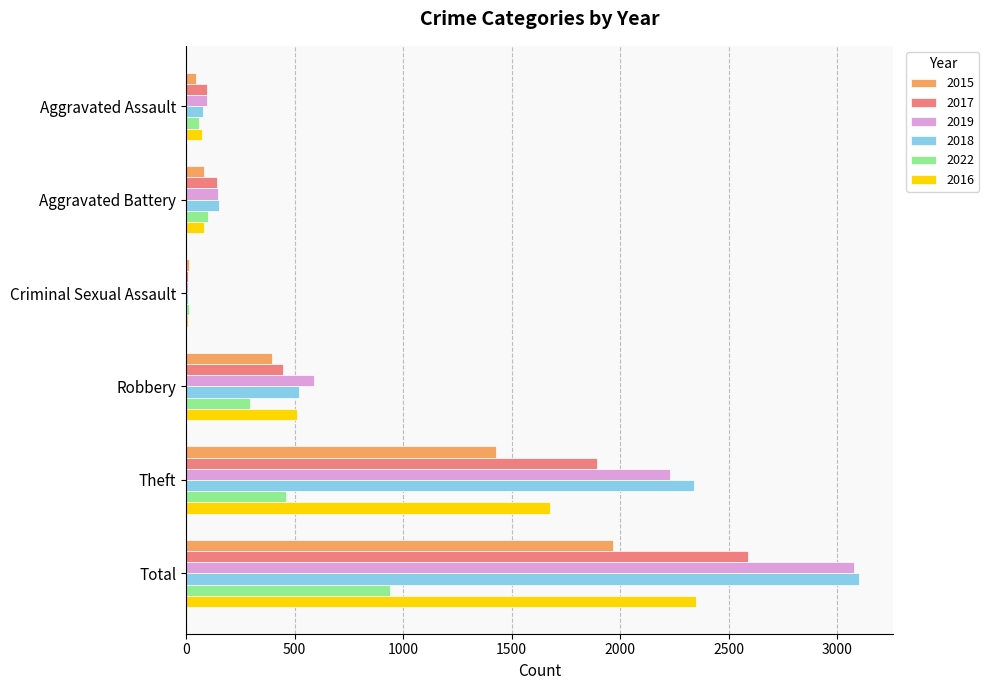

Read the 2022 value at Robbery.

296